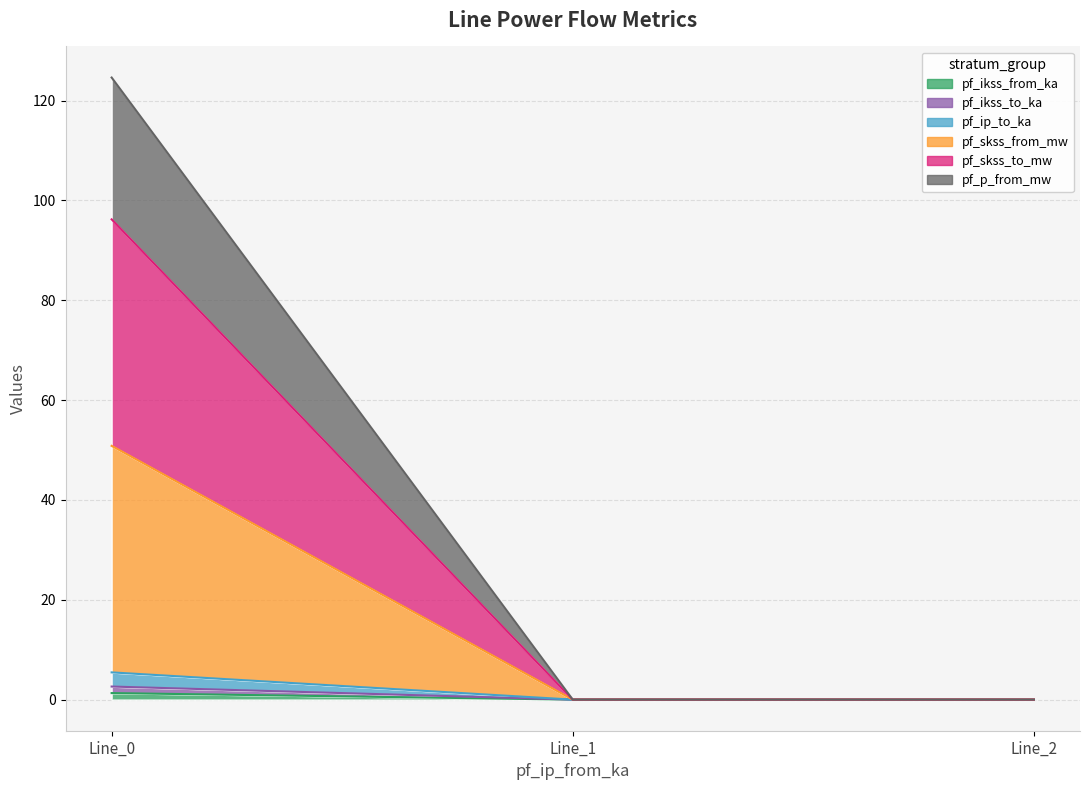

At which label is pf_ikss_to_ka closest to 1?

Line_1